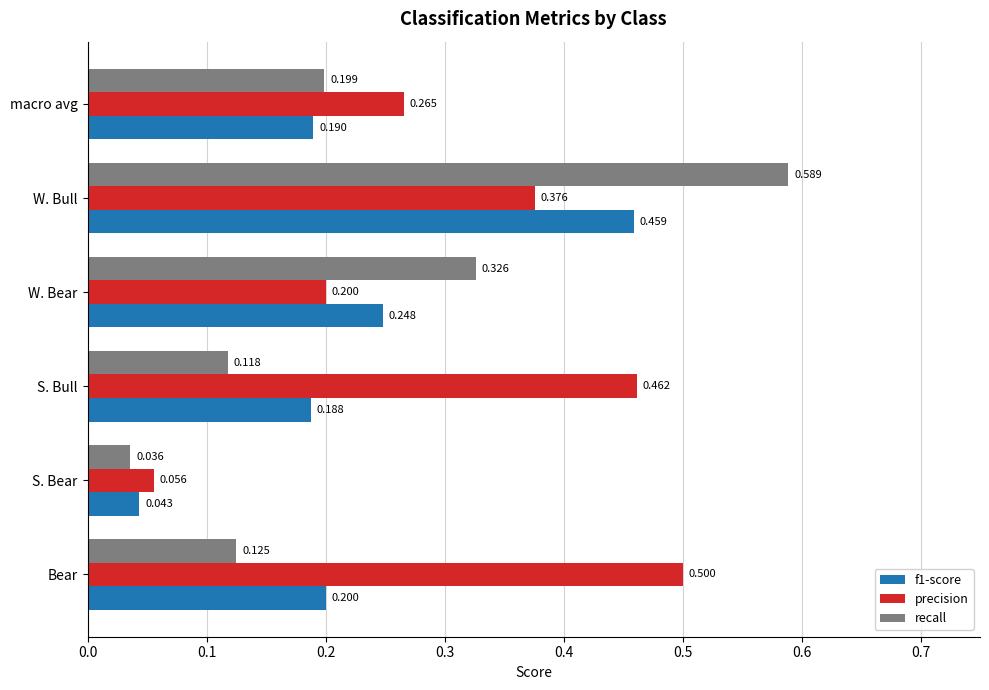

Is the value of precision at W. Bull greater than the value of recall at W. Bull?

No